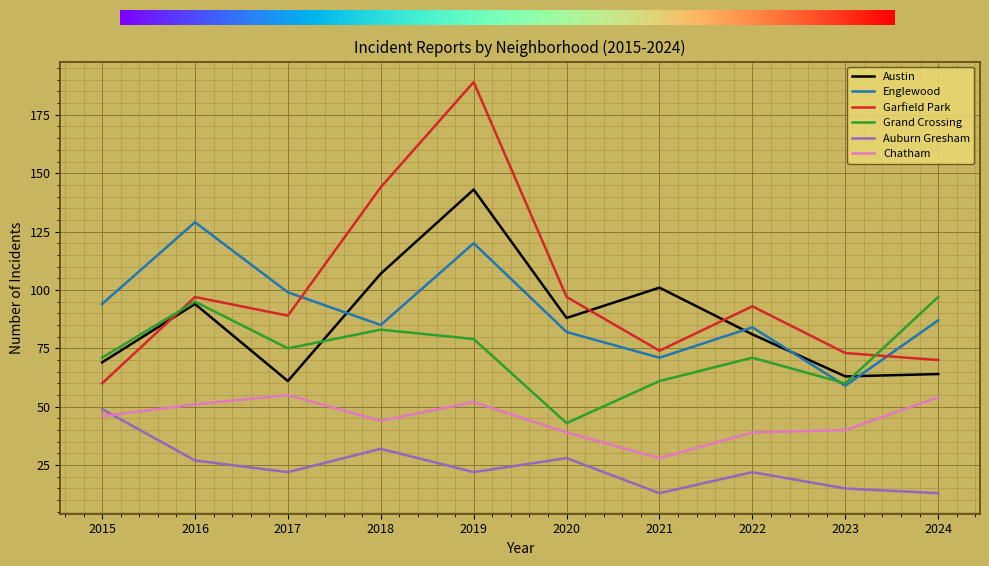

In Austin, how many points are lower than both neighbors (excluding endpoints)?

3